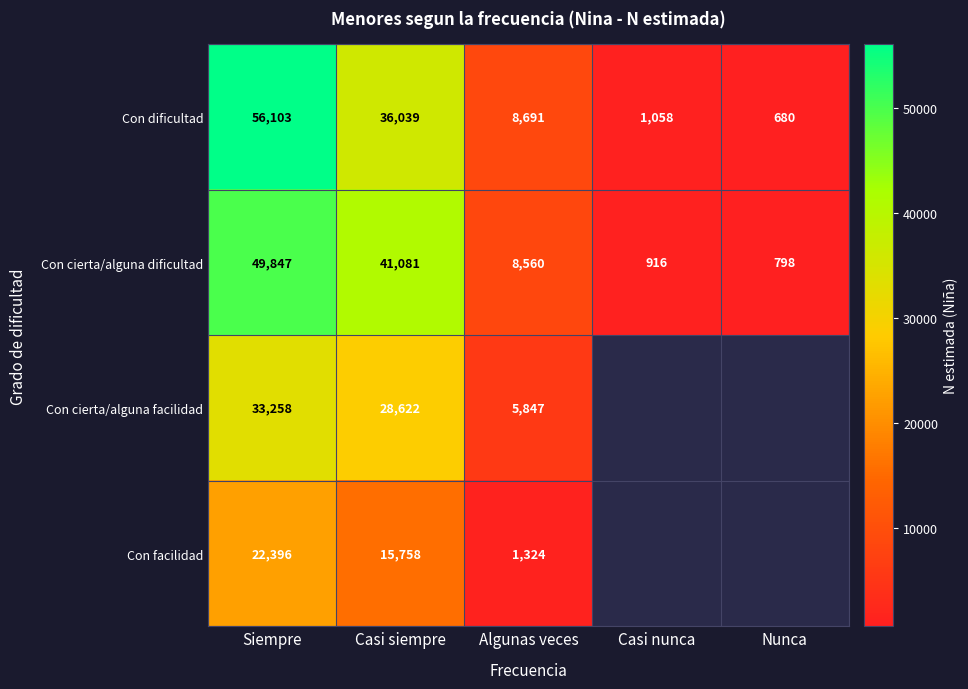

Is the value of Con cierta/alguna dificultad at Algunas veces greater than the value of Con dificultad at Algunas veces?

No